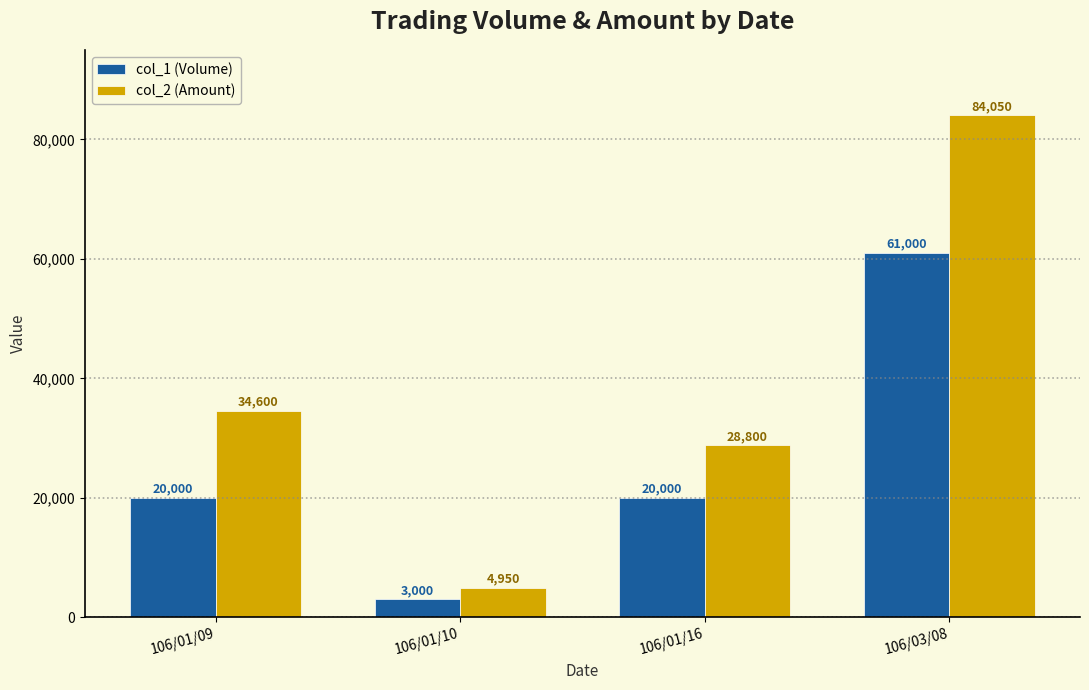

Read the col_2 (Amount) value at 106/01/09.

34600